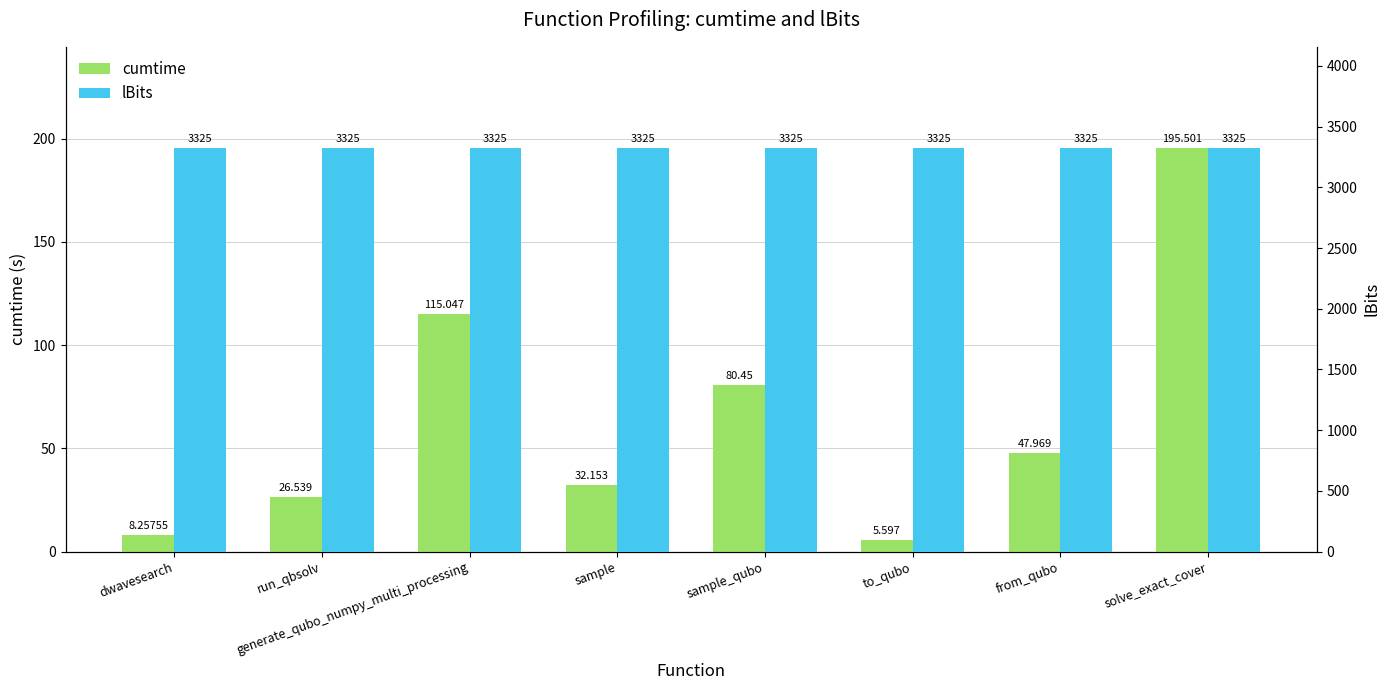

Are the bars grouped side by side (vs. stacked)?

Yes